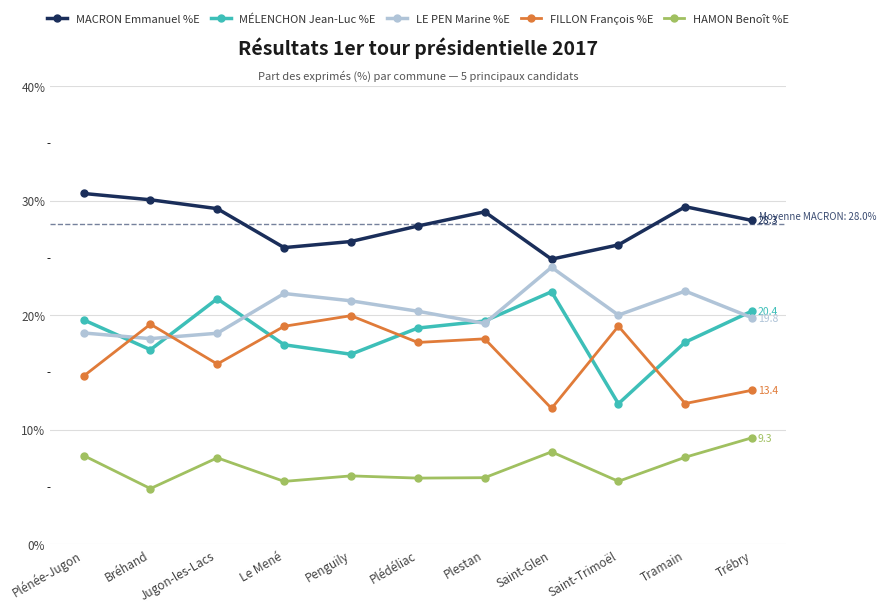

At Le Mené, list the series in order from largest to smallest.

MACRON Emmanuel %E, LE PEN Marine %E, FILLON François %E, MÉLENCHON Jean-Luc %E, HAMON Benoît %E